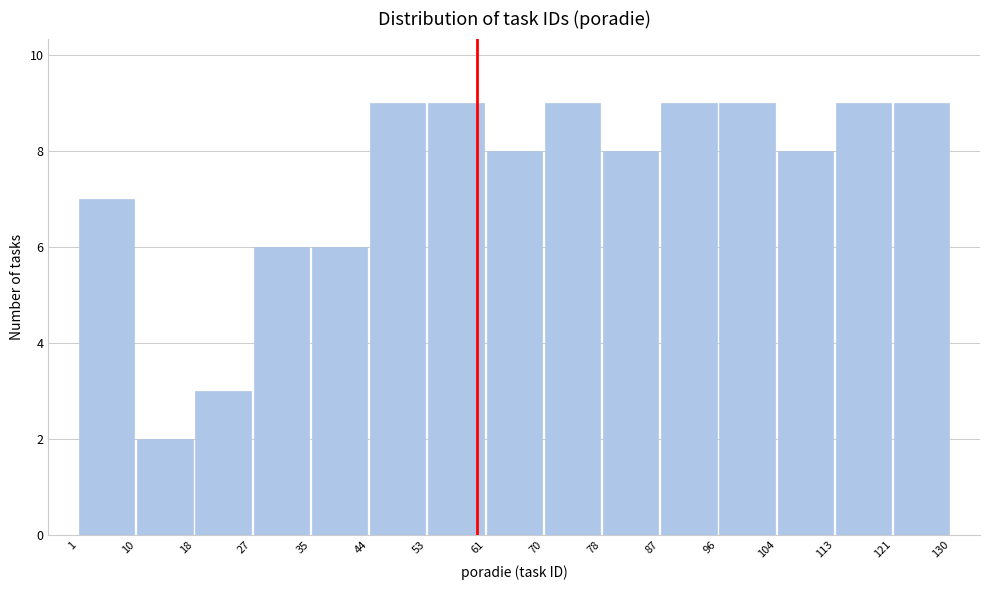

How tall is the bar that spans 1 to 10 on the x-axis? The values are not printed on the chart, so give them approximately, as read against the axis.

7